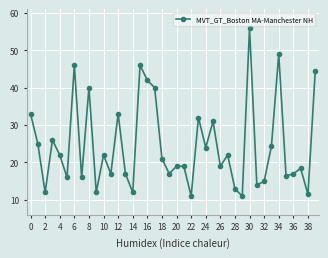

How many data points are less than 21?

20